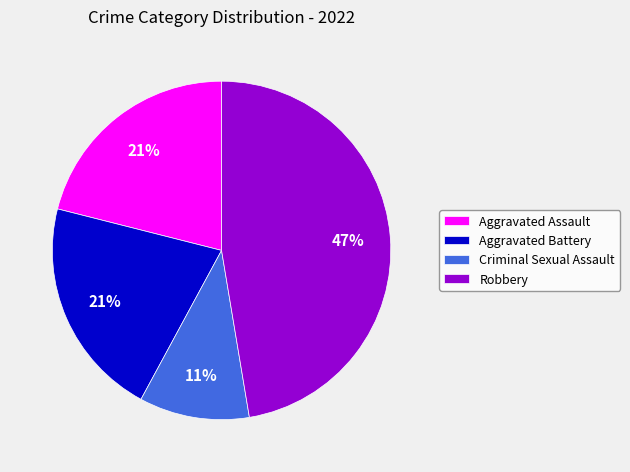

Approximately how many times larger is the value at Aggravated Battery compared to Aggravated Assault?

1.0